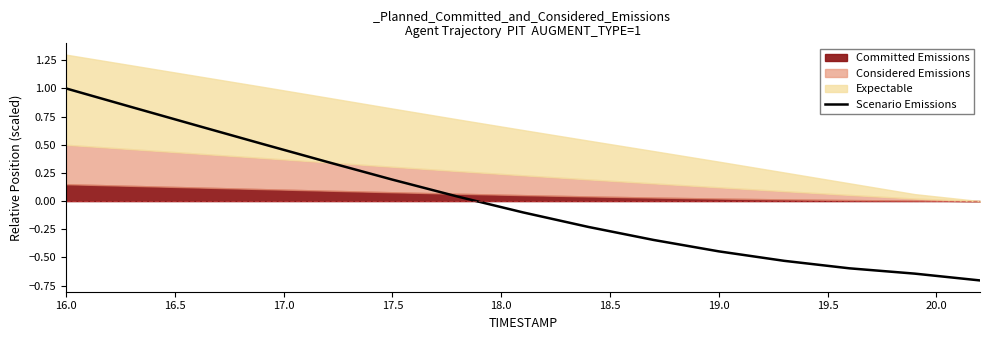

What is the lowest value of the Scenario Emissions series?

-0.7